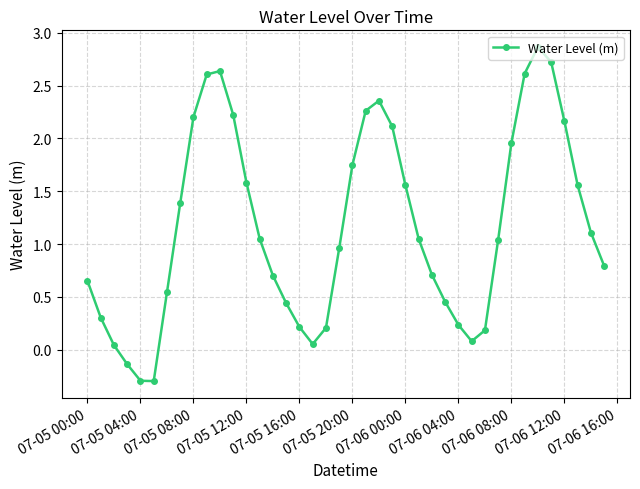

Is this an area chart (filled region under the line)?

No